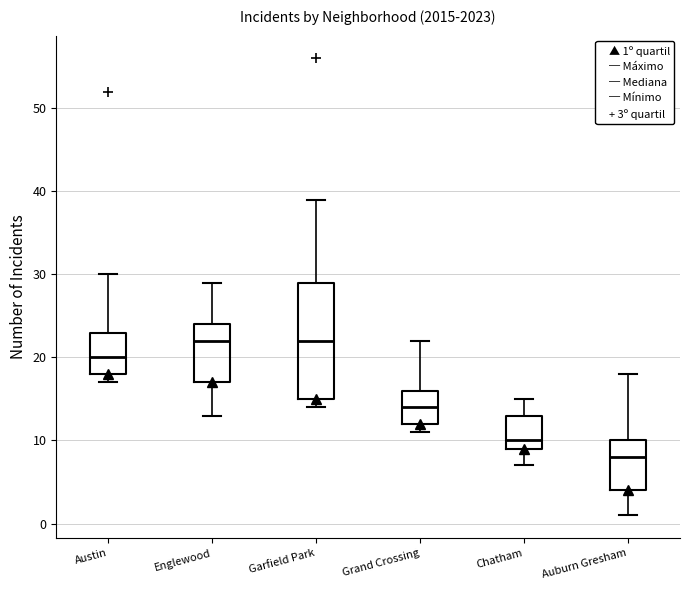

Reading left to right, read every box against the y-axis: the position of its median line, the range the box covers, and the ends of its whiskers. The values are not printed on the chart, so give them approximately, as read against the axis.

Austin: median 20, box 18 to 23, whiskers 17 to 30
Englewood: median 22, box 17 to 24, whiskers 13 to 29
Garfield Park: median 22, box 15 to 29, whiskers 14 to 39
Grand Crossing: median 14, box 12 to 16, whiskers 11 to 22
Chatham: median 10, box 9 to 13, whiskers 7 to 15
Auburn Gresham: median 8, box 4 to 10, whiskers 1 to 18